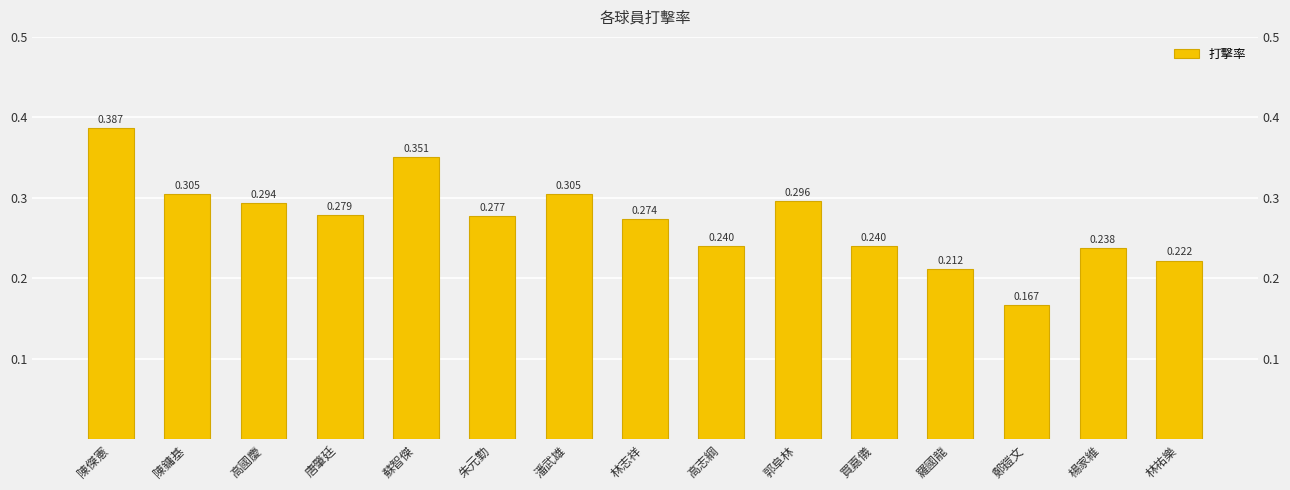

The value at 高志綱 is 0.2. True or false?

True